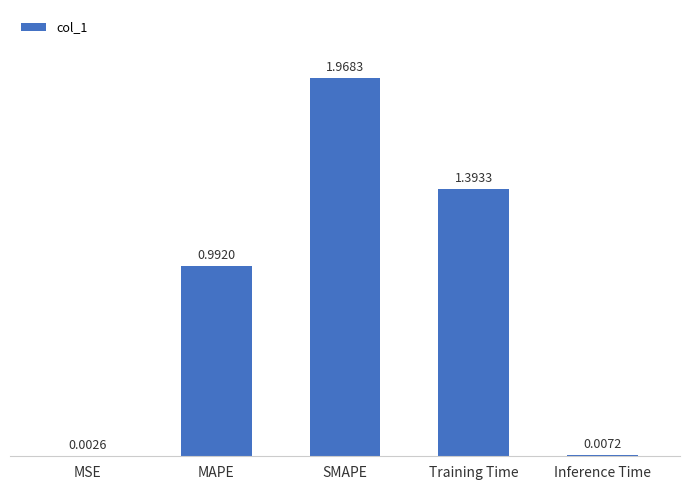

Between MSE and SMAPE, which is larger?

SMAPE